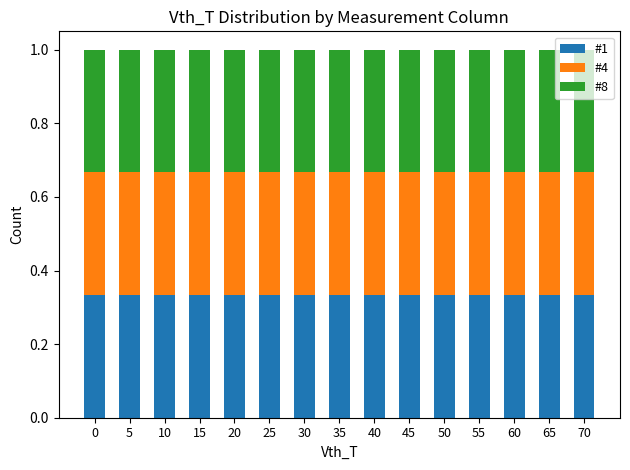

What is the sum of all #1 values?

5.0